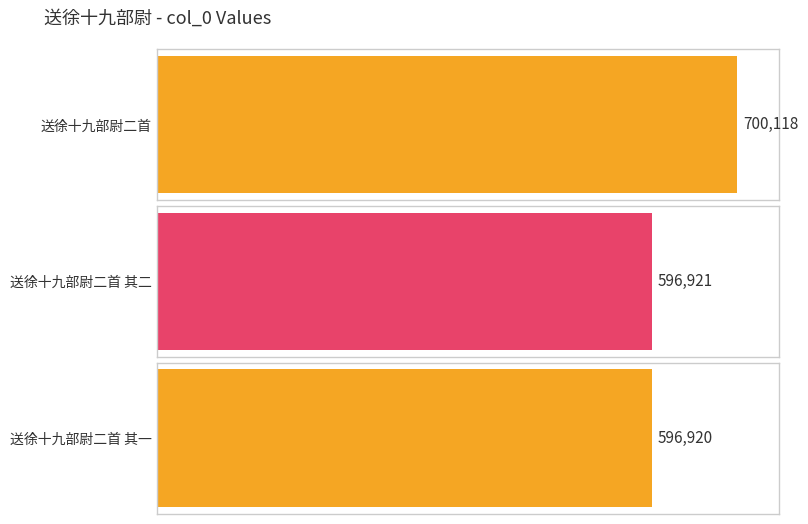

What is the difference between the maximum and minimum values?

103198